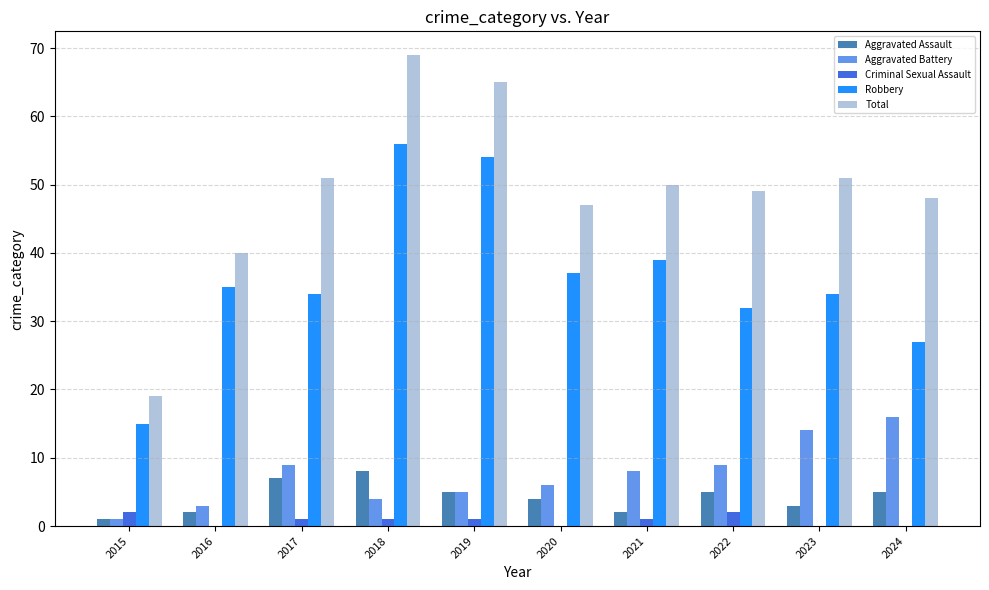

Which series has the widest spread of values?

Total